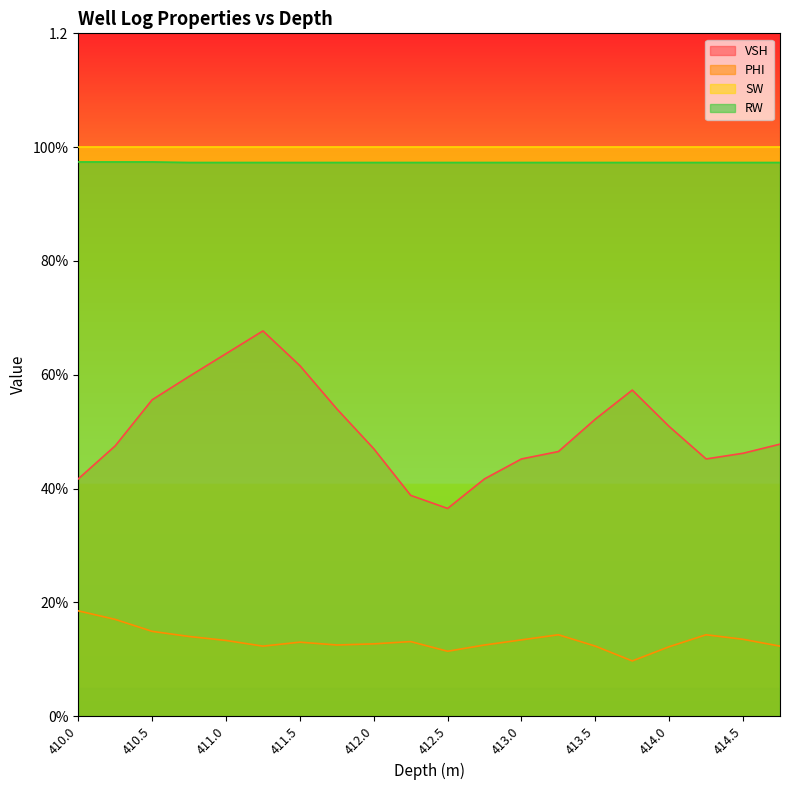

How many PHI values are between 0 and 1?

20